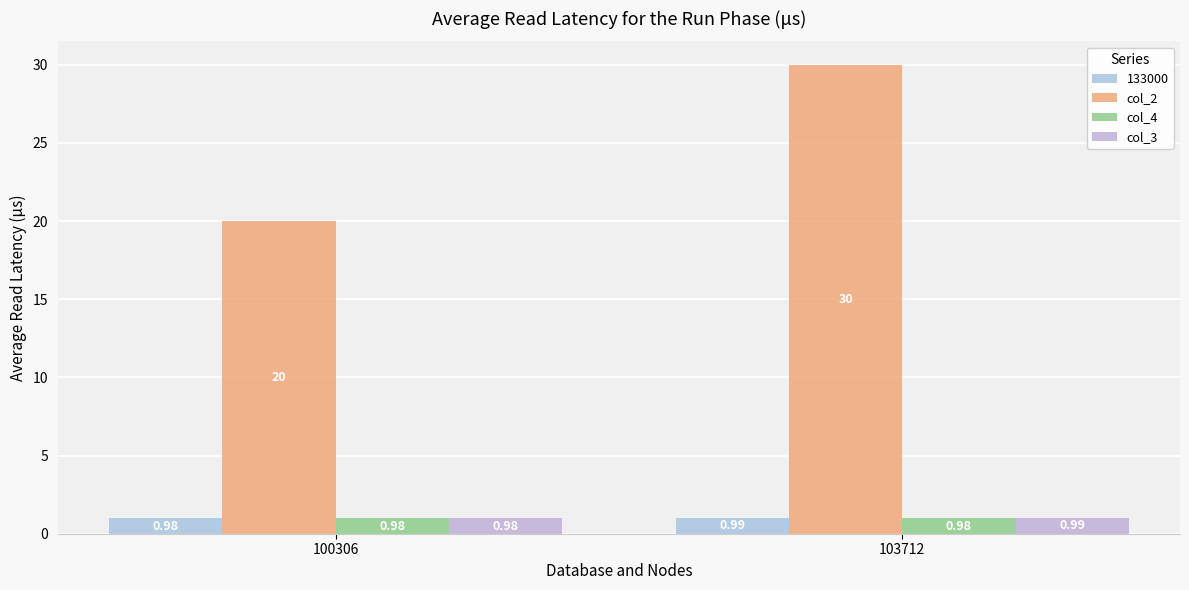

Does the chart contain any negative values?

No